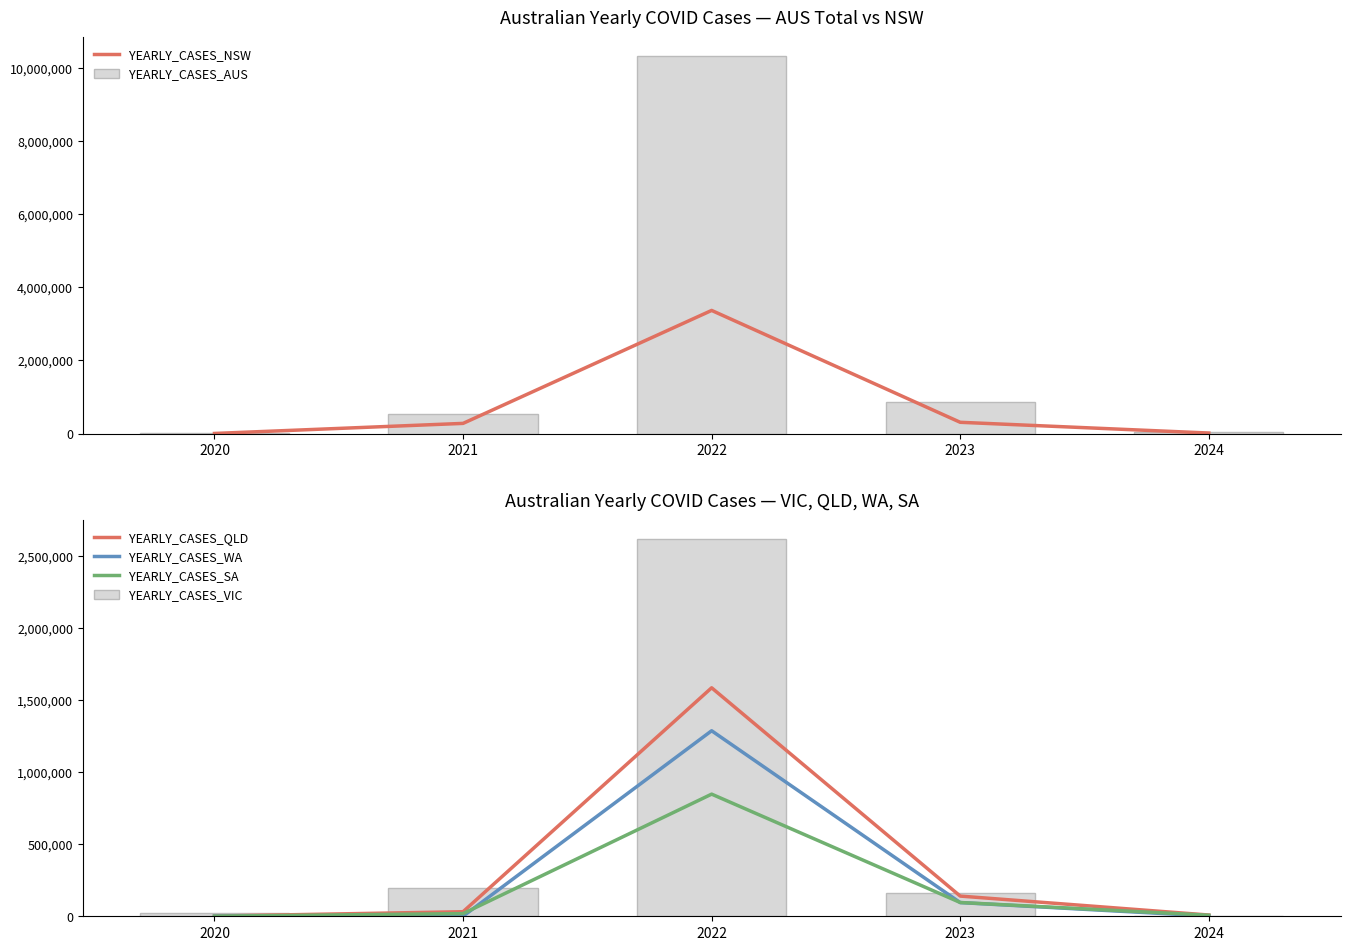

What is the total value across all series at 2021?

1069201